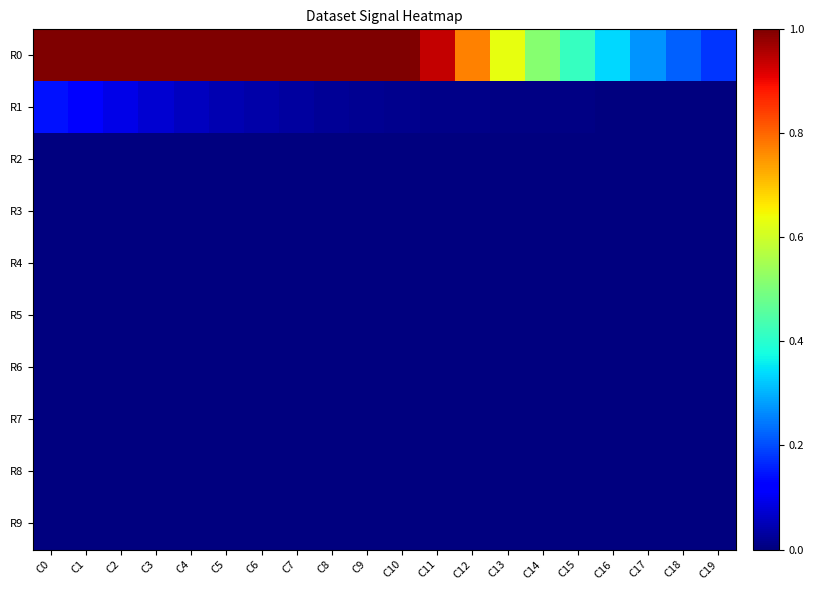

Reading left to right, extract all data points from this chart.

R0: C0=1.0	C1=1.0	C2=1.0	C3=1.0	C4=1.0	C5=1.0	C6=1.0	C7=1.0	C8=1.0	C9=1.0	C10=1.0	C11=0.9	C12=0.8	C13=0.6	C14=0.5	C15=0.4	C16=0.3	C17=0.3	C18=0.2	C19=0.2
R1: C0=0.1	C1=0.1	C2=0.1	C3=0.1	C4=0.1	C5=0.0	C6=0.0	C7=0.0	C8=0.0	C9=0.0	C10=0.0	C11=0.0	C12=0.0	C13=0.0	C14=0.0	C15=0.0	C16=0.0	C17=0.0	C18=0.0	C19=0.0
R2: C0=0.0	C1=0.0	C2=0.0	C3=0.0	C4=0.0	C5=0.0	C6=0.0	C7=0.0	C8=0.0	C9=0.0	C10=0.0	C11=0.0	C12=0.0	C13=0.0	C14=0.0	C15=0.0	C16=0.0	C17=0.0	C18=0.0	C19=0.0
R3: C0=0.0	C1=0.0	C2=0.0	C3=0.0	C4=0.0	C5=0.0	C6=0.0	C7=0.0	C8=0.0	C9=0.0	C10=0.0	C11=0.0	C12=0.0	C13=0.0	C14=0.0	C15=0.0	C16=0.0	C17=0.0	C18=0.0	C19=0.0
R4: C0=0.0	C1=0.0	C2=0.0	C3=0.0	C4=0.0	C5=0.0	C6=0.0	C7=0.0	C8=0.0	C9=0.0	C10=0.0	C11=0.0	C12=0.0	C13=0.0	C14=0.0	C15=0.0	C16=0.0	C17=0.0	C18=0.0	C19=0.0
R5: C0=0.0	C1=0.0	C2=0.0	C3=0.0	C4=0.0	C5=0.0	C6=0.0	C7=0.0	C8=0.0	C9=0.0	C10=0.0	C11=0.0	C12=0.0	C13=0.0	C14=0.0	C15=0.0	C16=0.0	C17=0.0	C18=0.0	C19=0.0
R6: C0=0.0	C1=0.0	C2=0.0	C3=0.0	C4=0.0	C5=0.0	C6=0.0	C7=0.0	C8=0.0	C9=0.0	C10=0.0	C11=0.0	C12=0.0	C13=0.0	C14=0.0	C15=0.0	C16=0.0	C17=0.0	C18=0.0	C19=0.0
R7: C0=0.0	C1=0.0	C2=0.0	C3=0.0	C4=0.0	C5=0.0	C6=0.0	C7=0.0	C8=0.0	C9=0.0	C10=0.0	C11=0.0	C12=0.0	C13=0.0	C14=0.0	C15=0.0	C16=0.0	C17=0.0	C18=0.0	C19=0.0
R8: C0=0.0	C1=0.0	C2=0.0	C3=0.0	C4=0.0	C5=0.0	C6=0.0	C7=0.0	C8=0.0	C9=0.0	C10=0.0	C11=0.0	C12=0.0	C13=0.0	C14=0.0	C15=0.0	C16=0.0	C17=0.0	C18=0.0	C19=0.0
R9: C0=0.0	C1=0.0	C2=0.0	C3=0.0	C4=0.0	C5=0.0	C6=0.0	C7=0.0	C8=0.0	C9=0.0	C10=0.0	C11=0.0	C12=0.0	C13=0.0	C14=0.0	C15=0.0	C16=0.0	C17=0.0	C18=0.0	C19=0.0